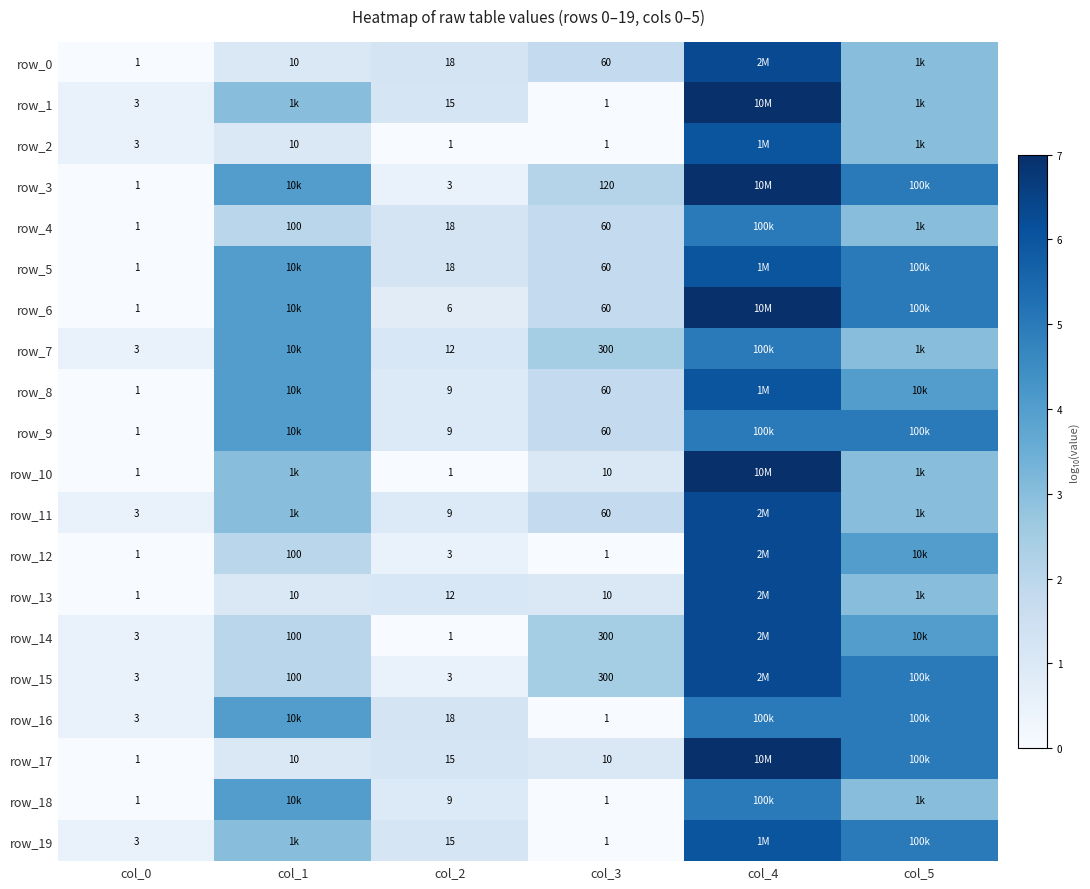

Between col_1 and col_3, which series saw the biggest shift?

row_16